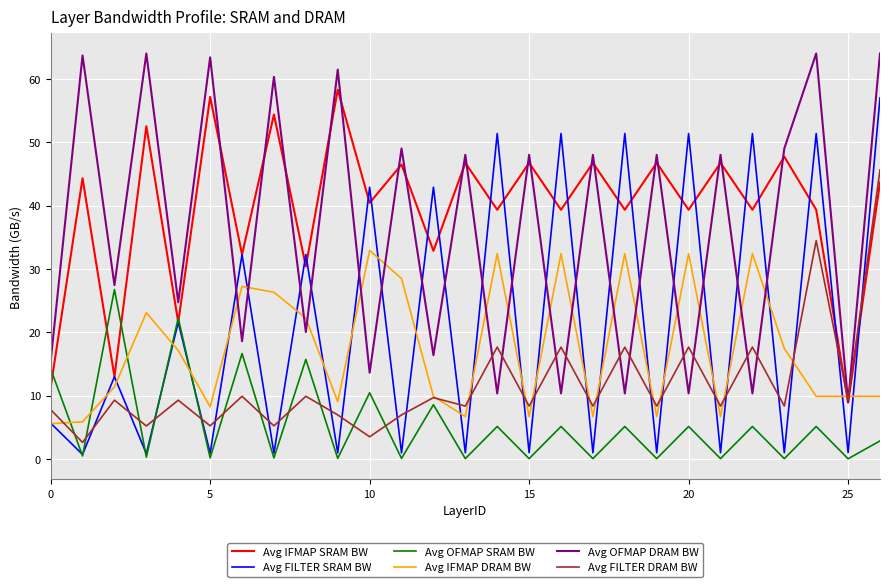

True or false: Avg OFMAP DRAM BW and Avg IFMAP DRAM BW cross at least once.

True